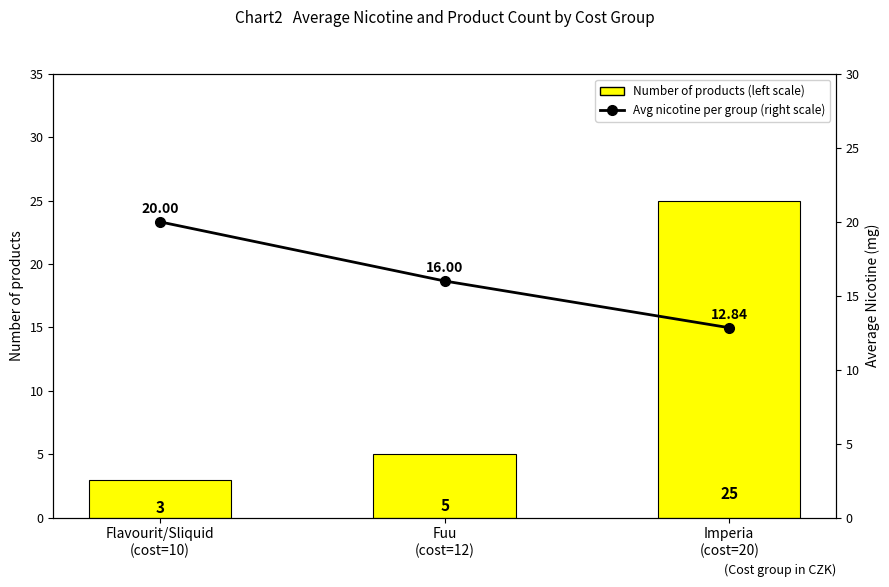

The Number of products (left scale) series shows 34.4 at Imperia
(cost=20). True or false?

False